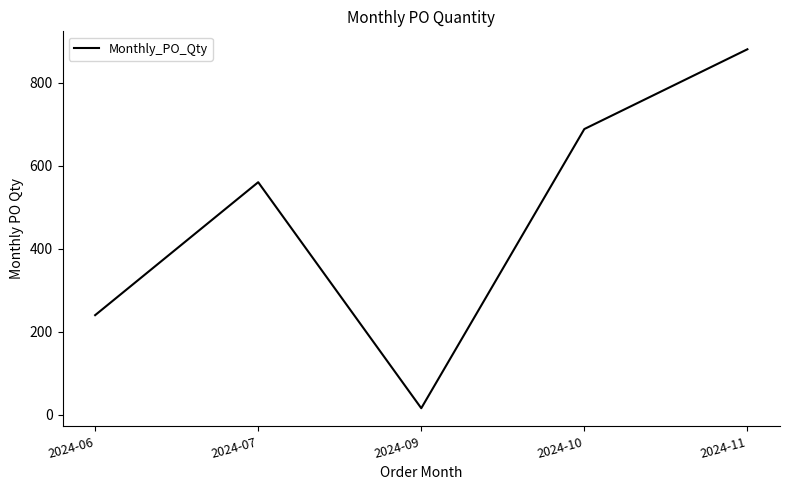

True or false: the data shows 560 at 2024-07.

True